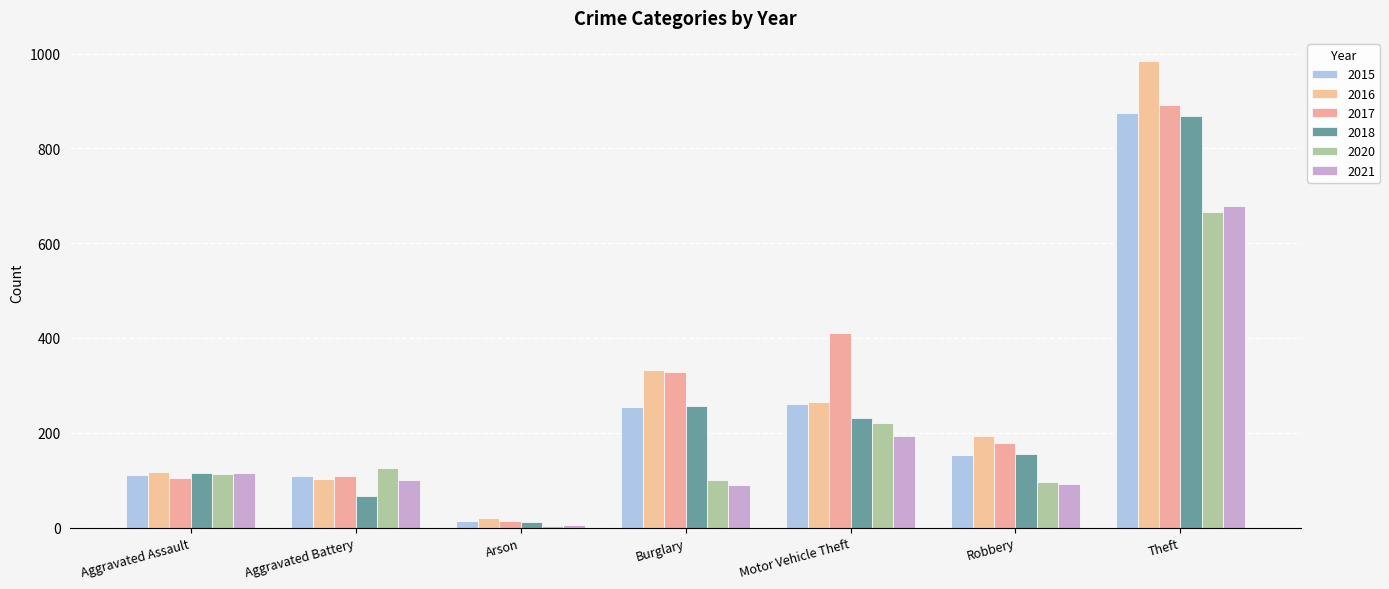

What is the maximum value shown in the chart?

984